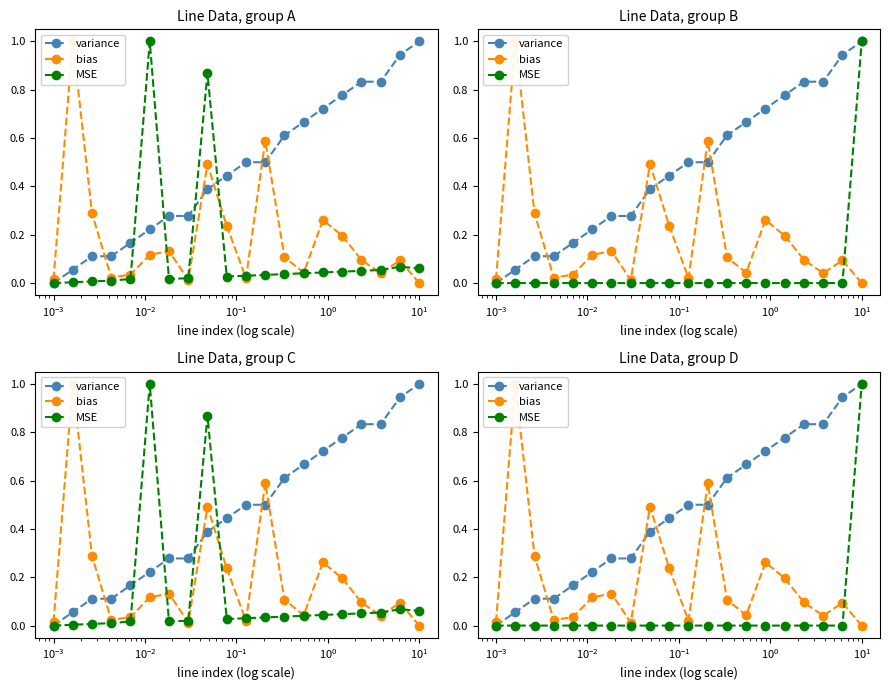

Rank the series by their average value, from lowest to highest.

MSE, bias, variance